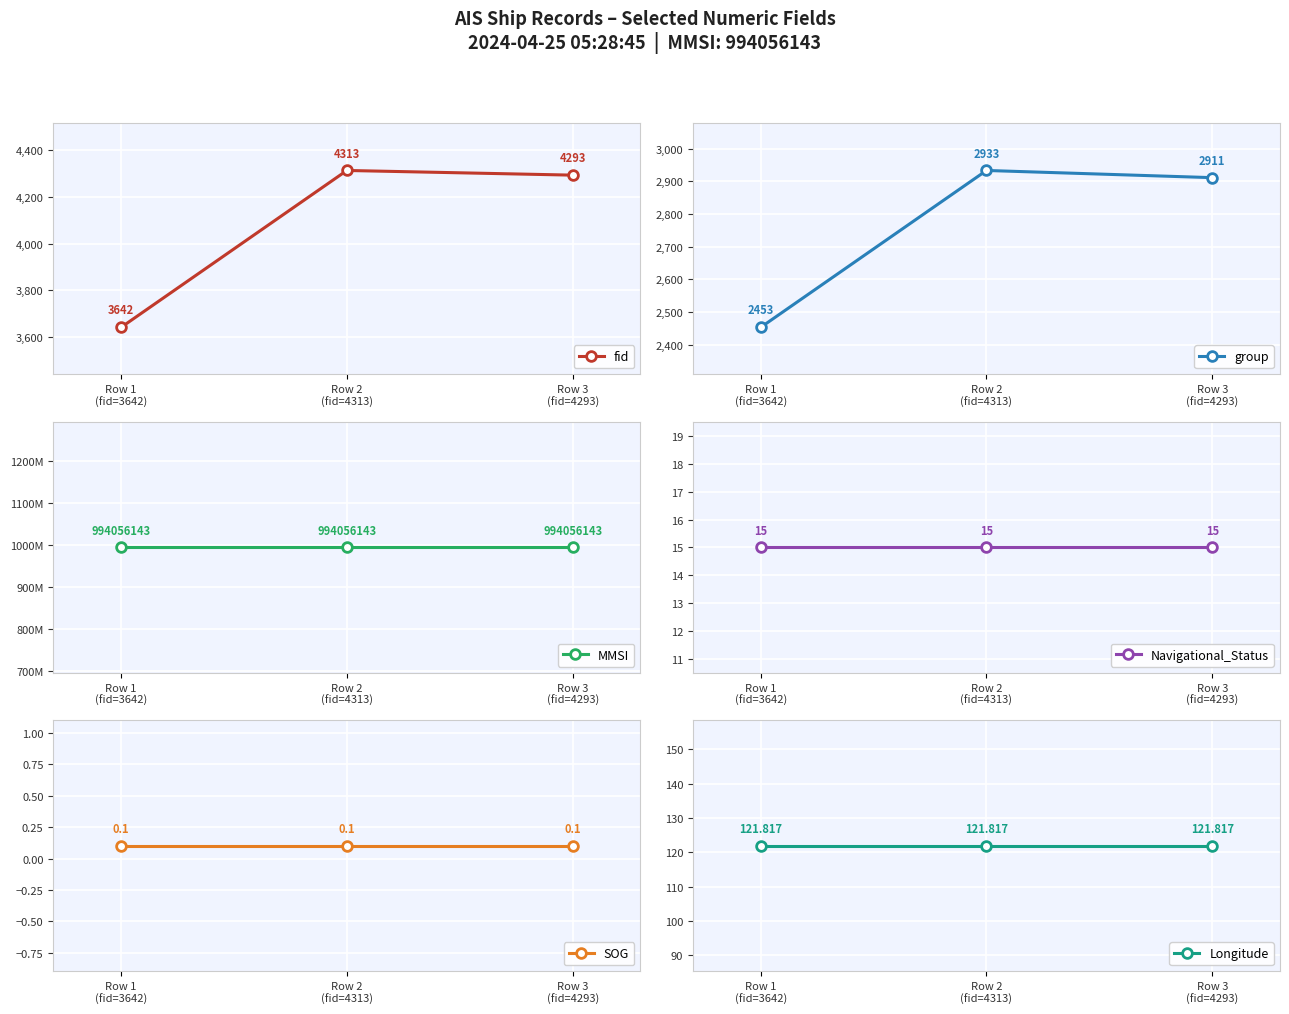

What is the total value across all series at Row 1
(fid=3642)?

994062374.9